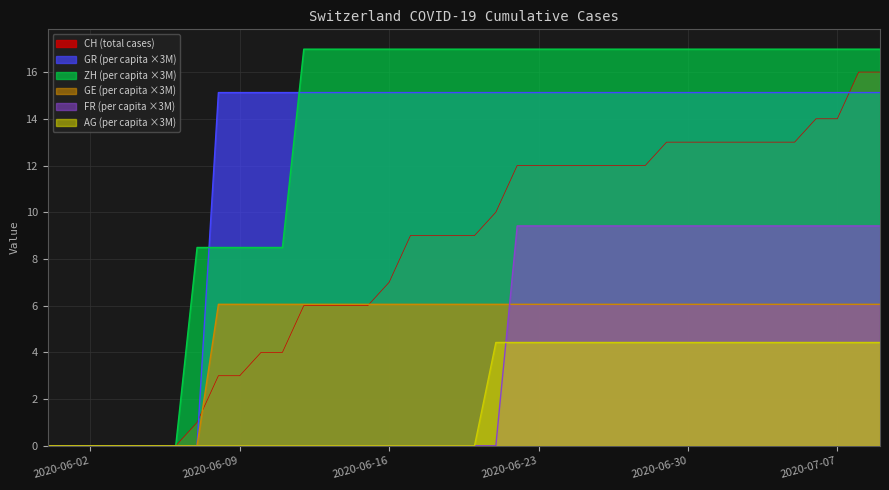

What is the value of the ZH_pc point at the 23rd from the left?

17.0